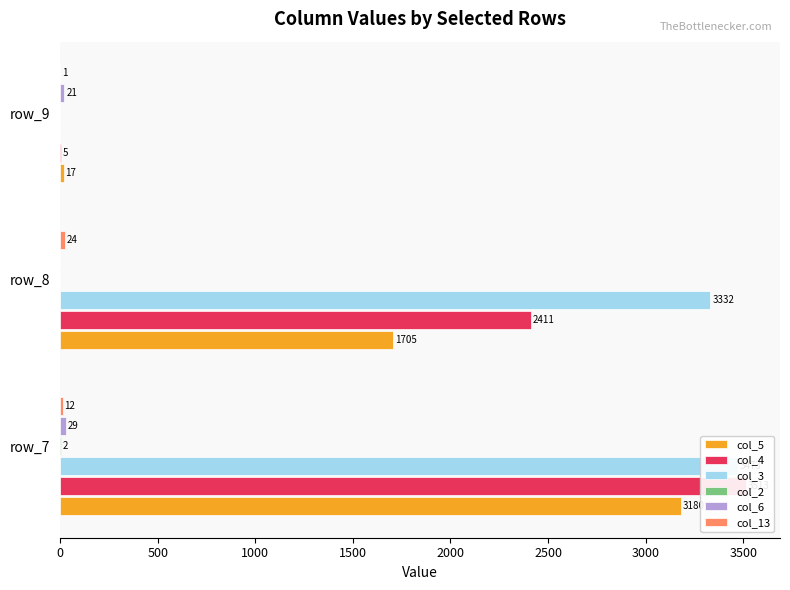

What value does the col_6 series have at 1000, to the nearest 5?

20